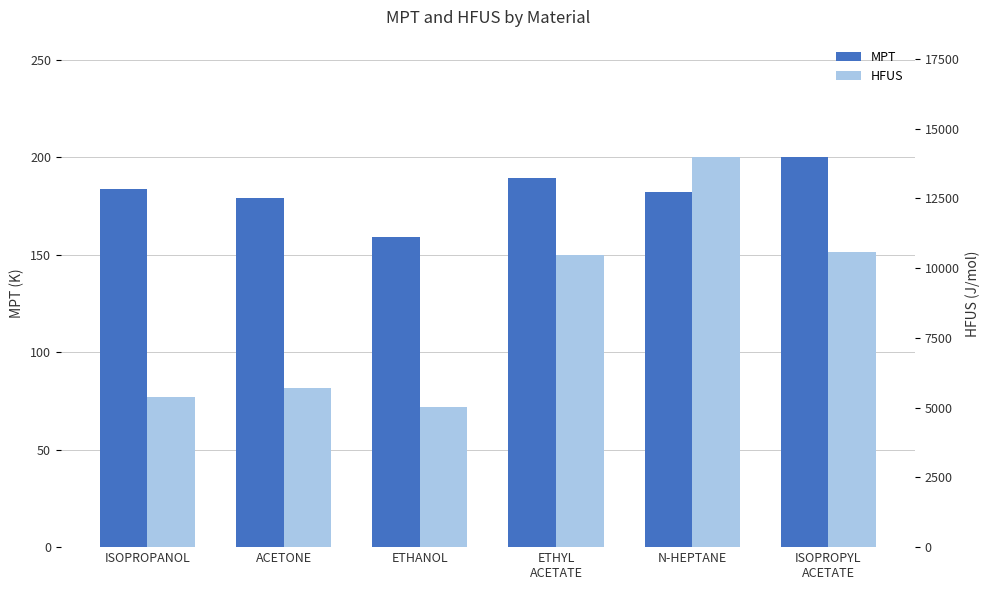

Are the bars grouped side by side (vs. stacked)?

Yes